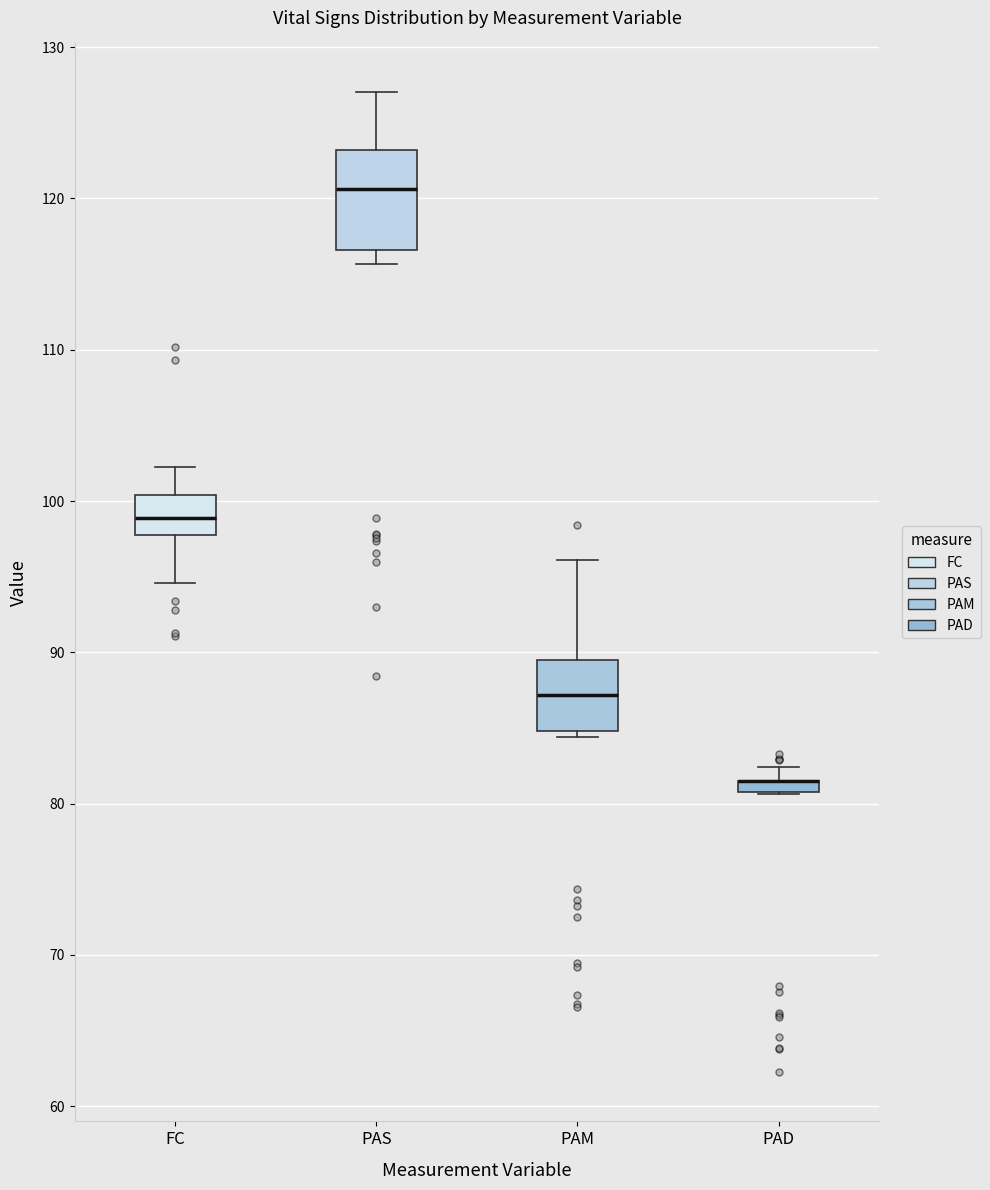

Comparing the boxes themselves (not the whiskers), which one is the tallest?

PAS